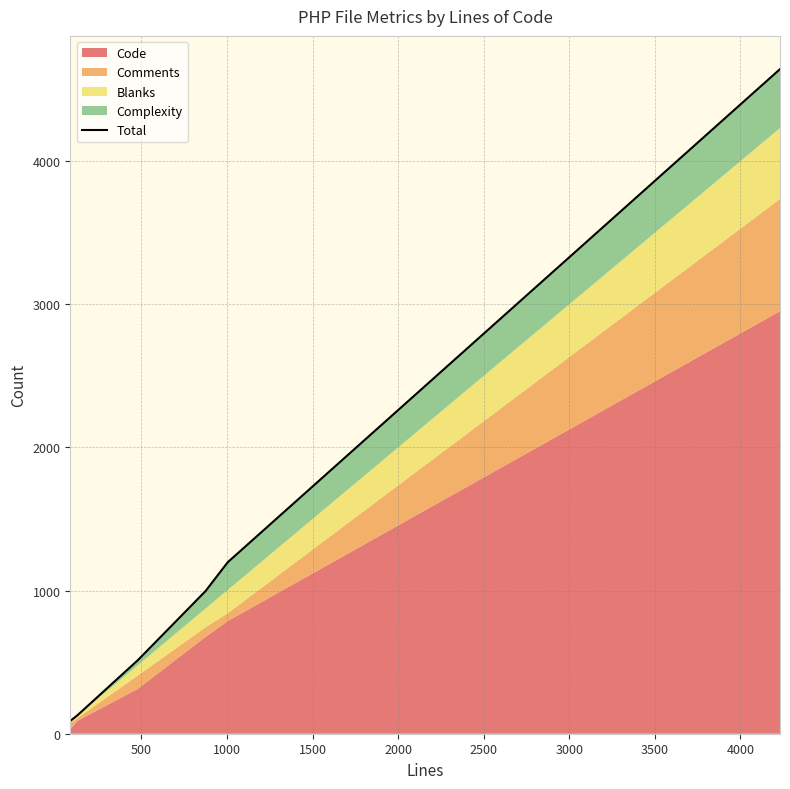

Reading left to right, transcribe all the data shown in this chart.

89	129	513	996	1198	4643